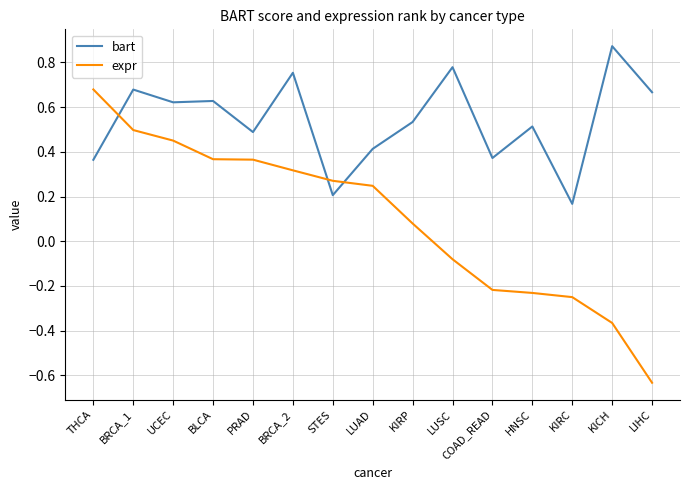

What position from the right is COAD_READ?

5